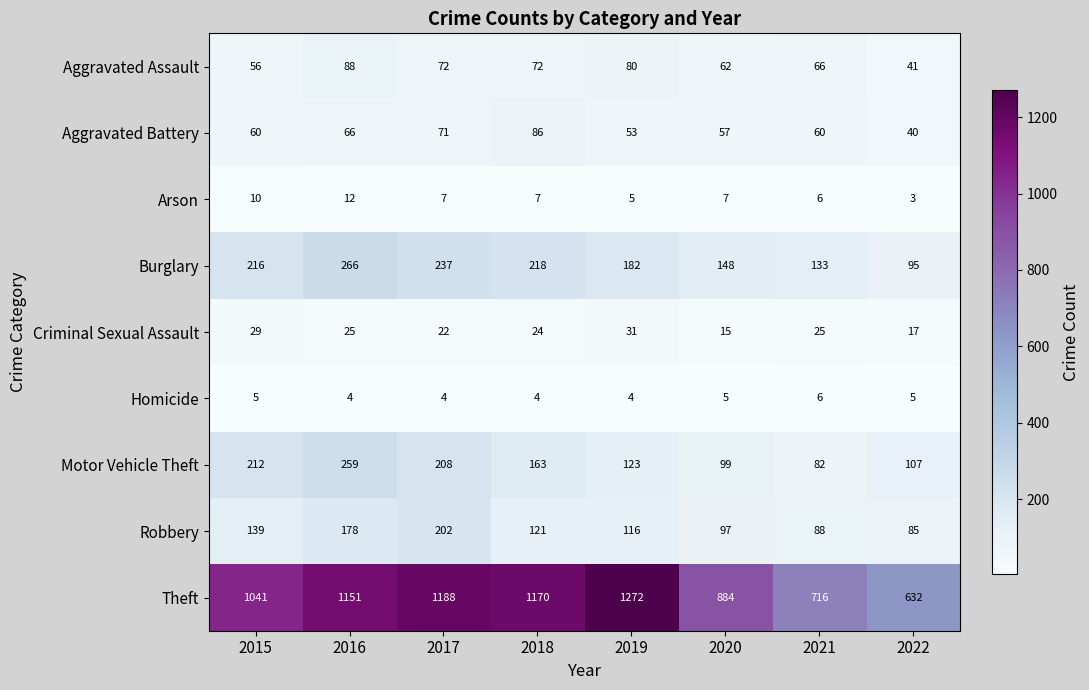

The value of Aggravated Assault at 2020 is 62. True or false?

True